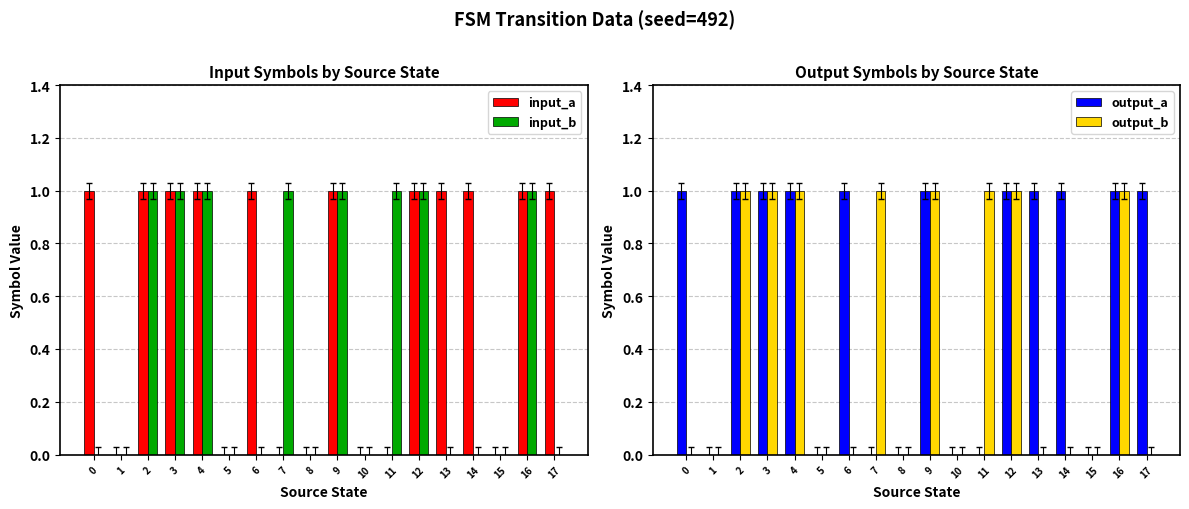

What are all the series names shown in the legend?

input_a, input_b, output_a, output_b